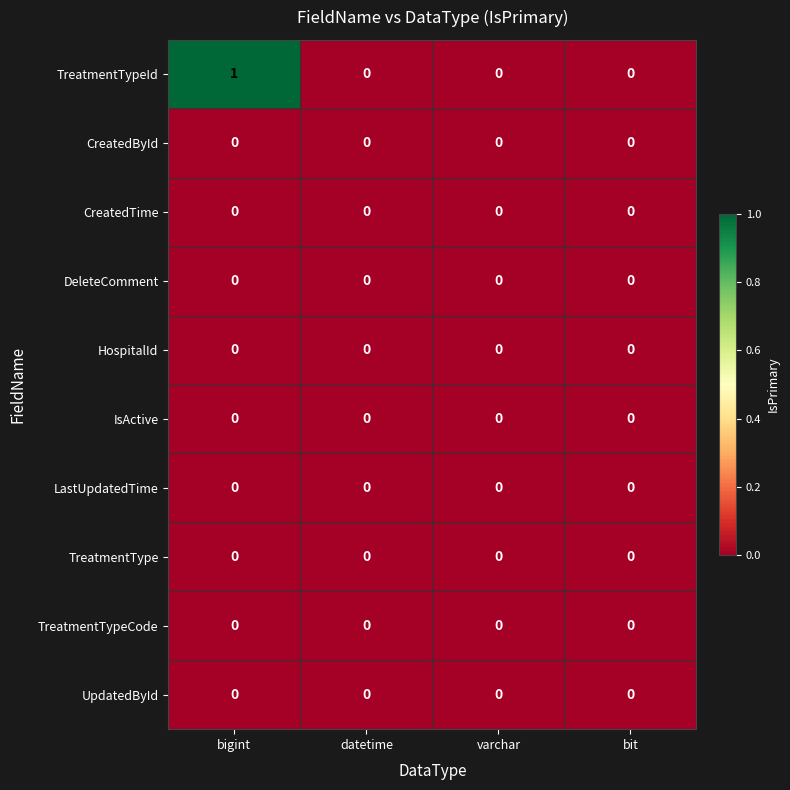

Which series has the largest total across all categories?

TreatmentTypeId